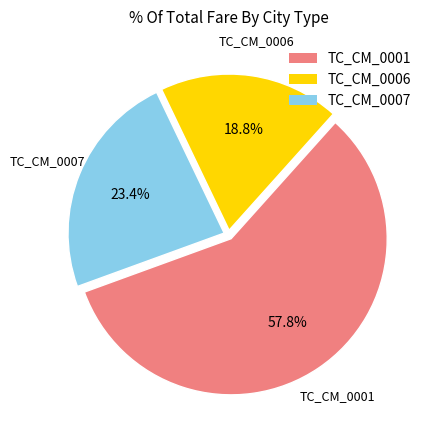

What is the smallest slice in the pie chart?

TC_CM_0006